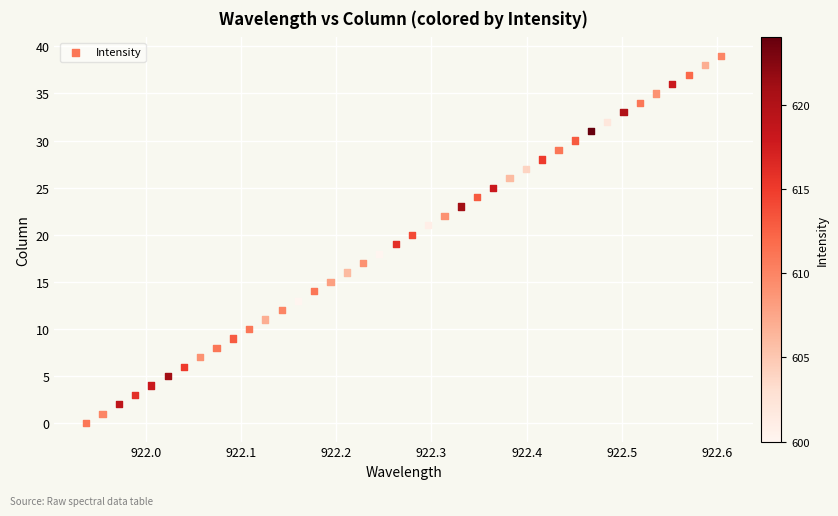

What is the range of Y values (max minus min)?

39